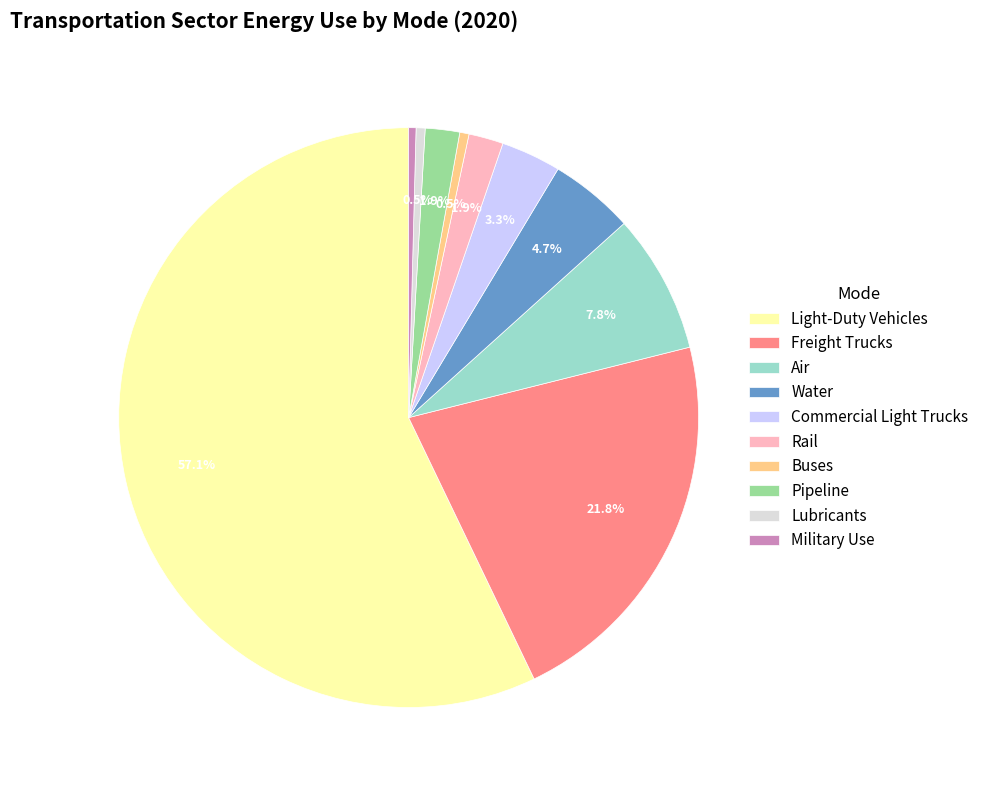

Between Military Use and Pipeline, which is larger?

Pipeline